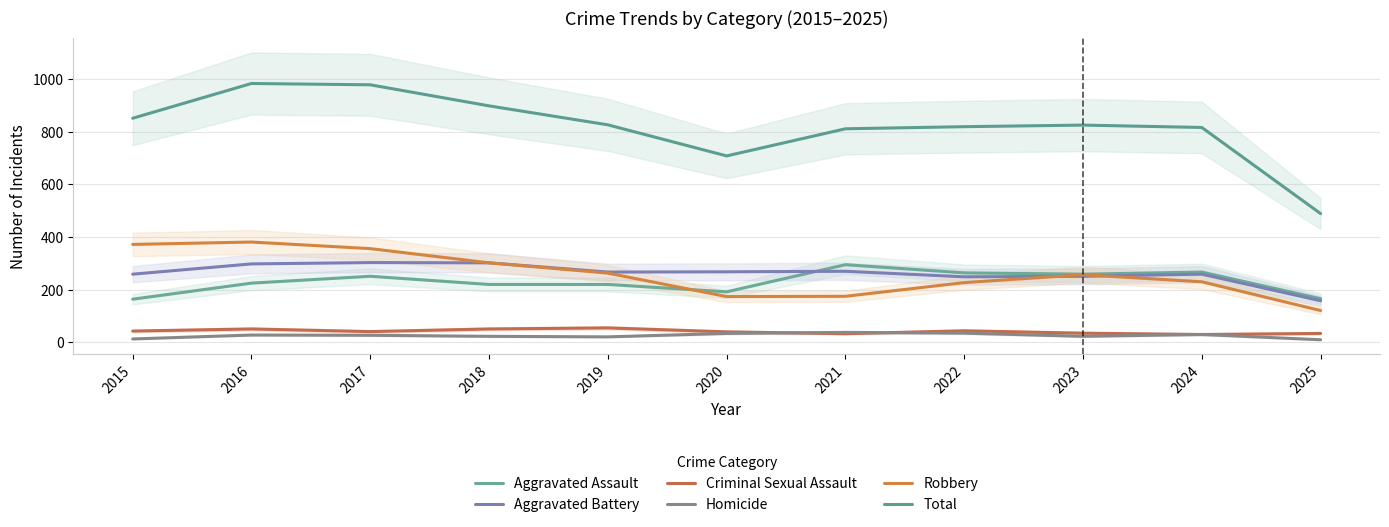

Which series ends up on top after the final intersection of Aggravated Assault and Aggravated Battery?

Aggravated Assault